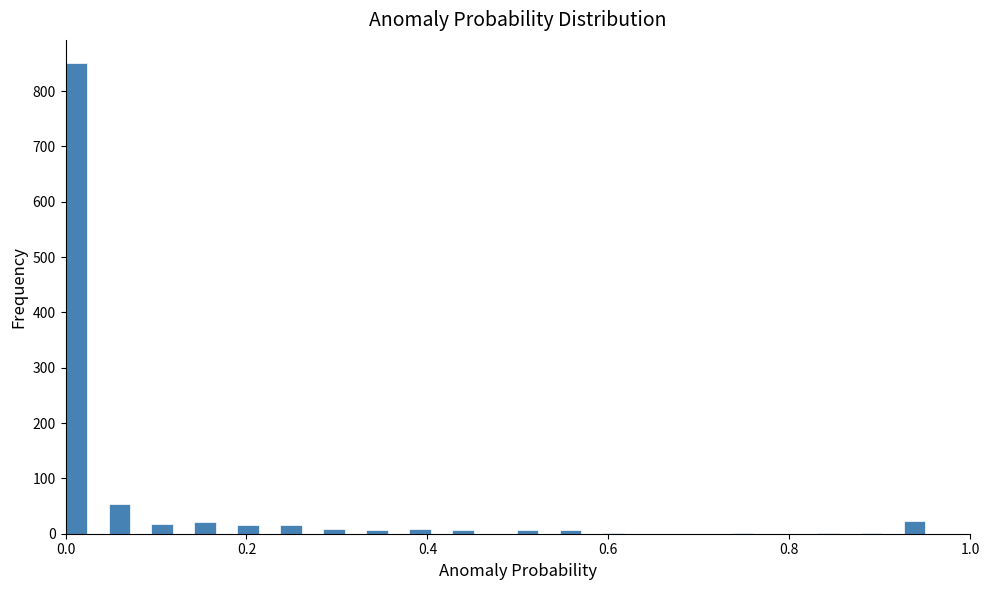

Read against the x-axis, roughly where is the centre of the tallest bar?

0.02